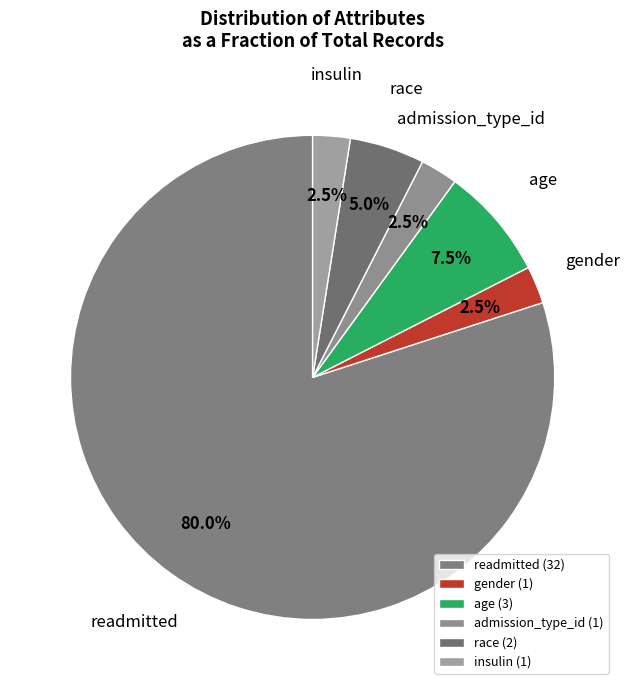

How many slices are in this pie chart?

6